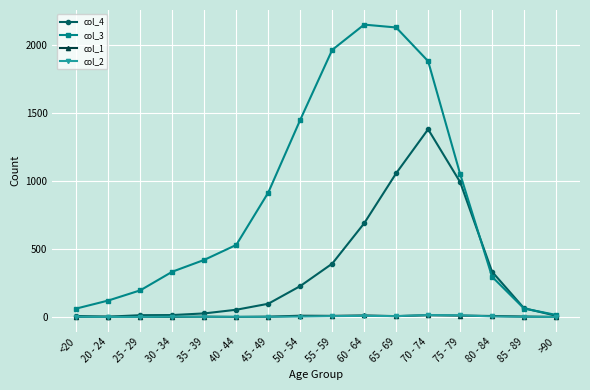

The value of col_3 at 45 - 49 is 915. True or false?

True